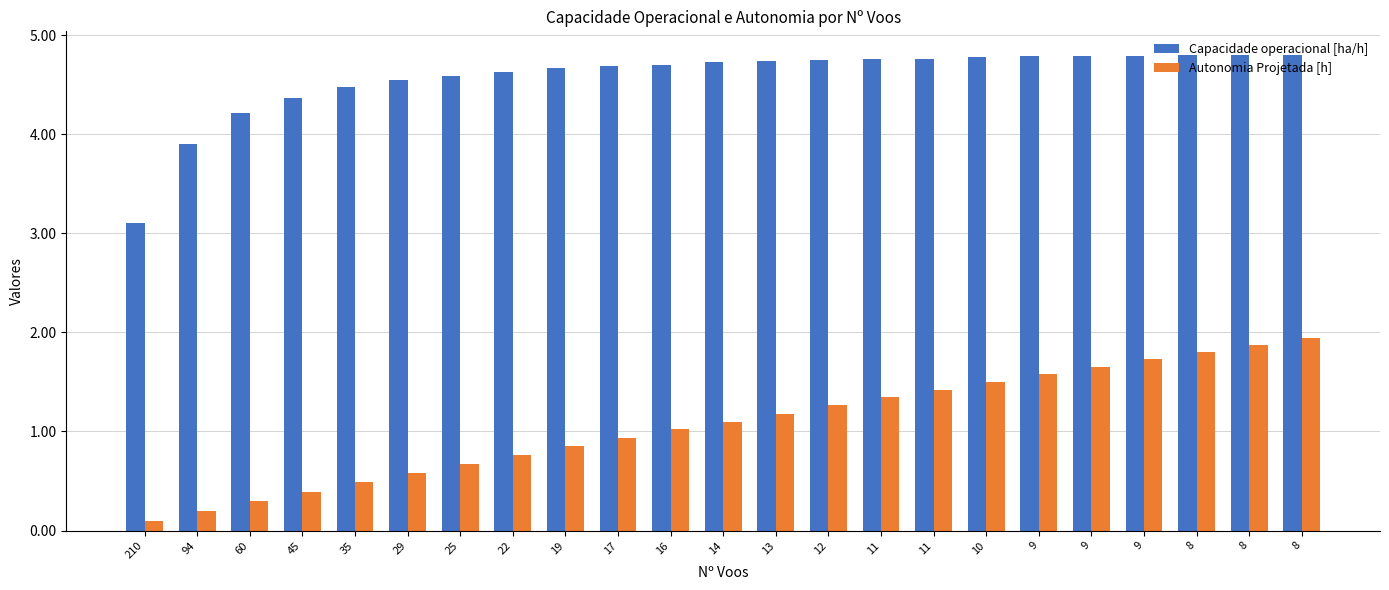

Which label corresponds to the smallest value in the chart?

210